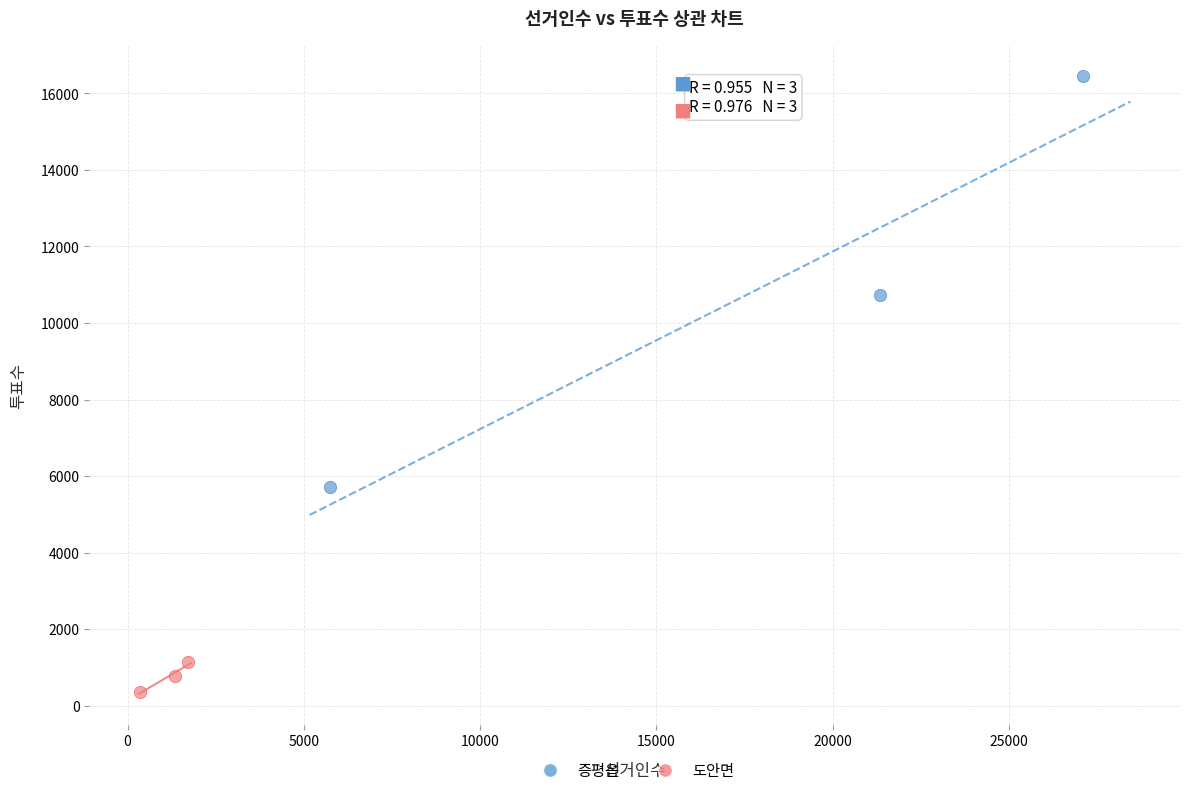

Which series reaches the minimum Y coordinate?

도안면